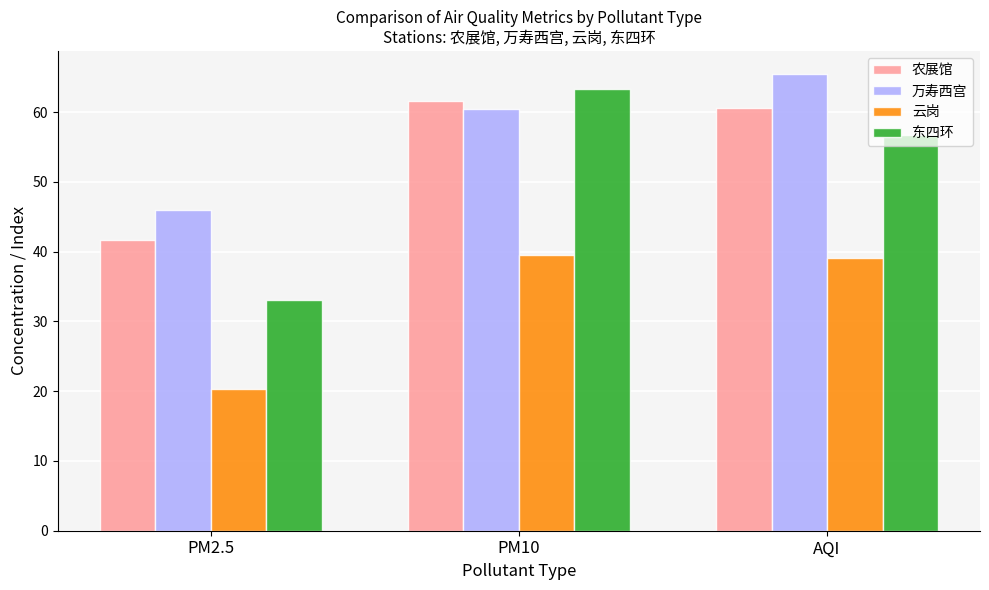

What is the label of the 3rd bar from the right?

PM2.5